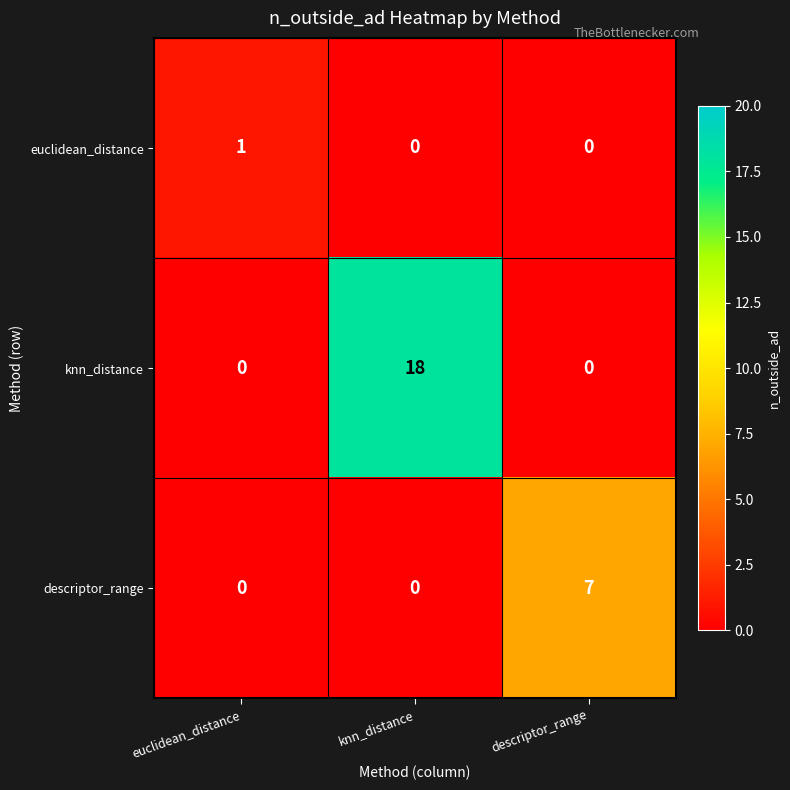

Reading left to right, list all the values displayed in this chart.

euclidean_distance: 1	0	0
knn_distance: 0	18	0
descriptor_range: 0	0	7